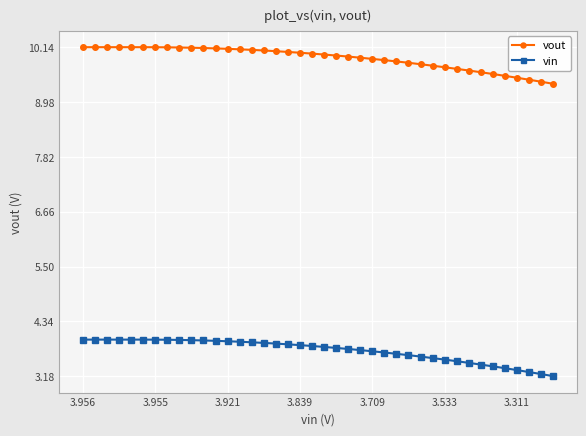

What is the greatest value displayed?

10.1